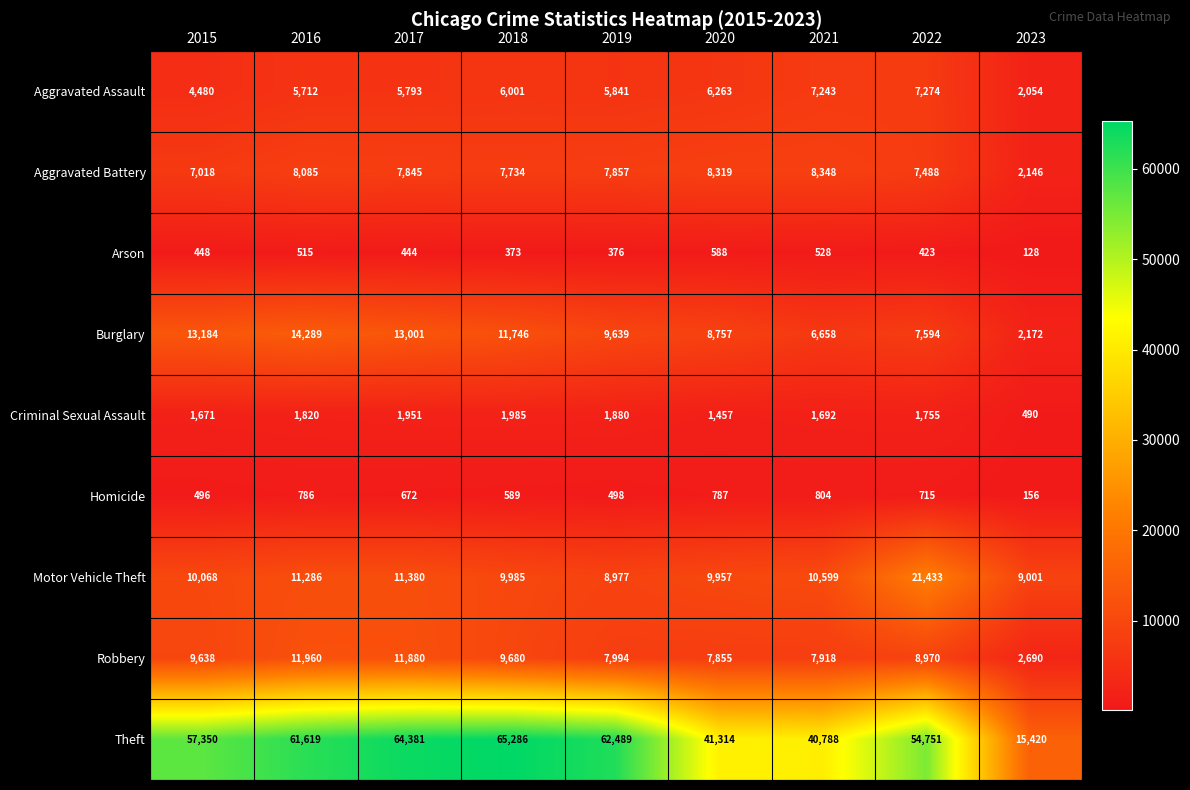

What is the difference between the maximum and minimum values in the Aggravated Battery series?

6202